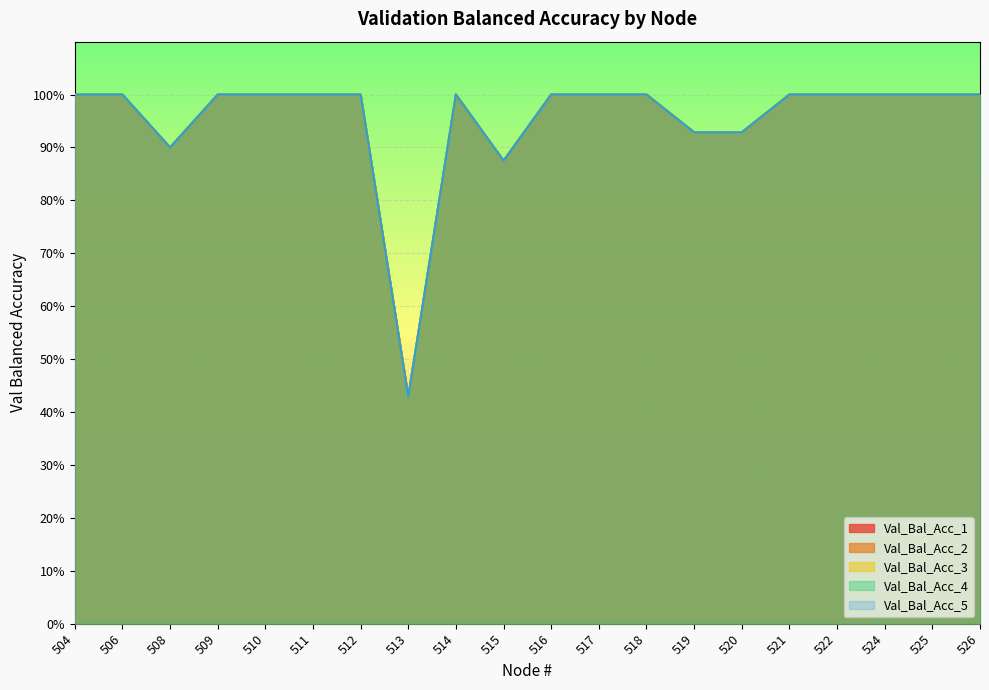

How many lines are shown in the chart?

5